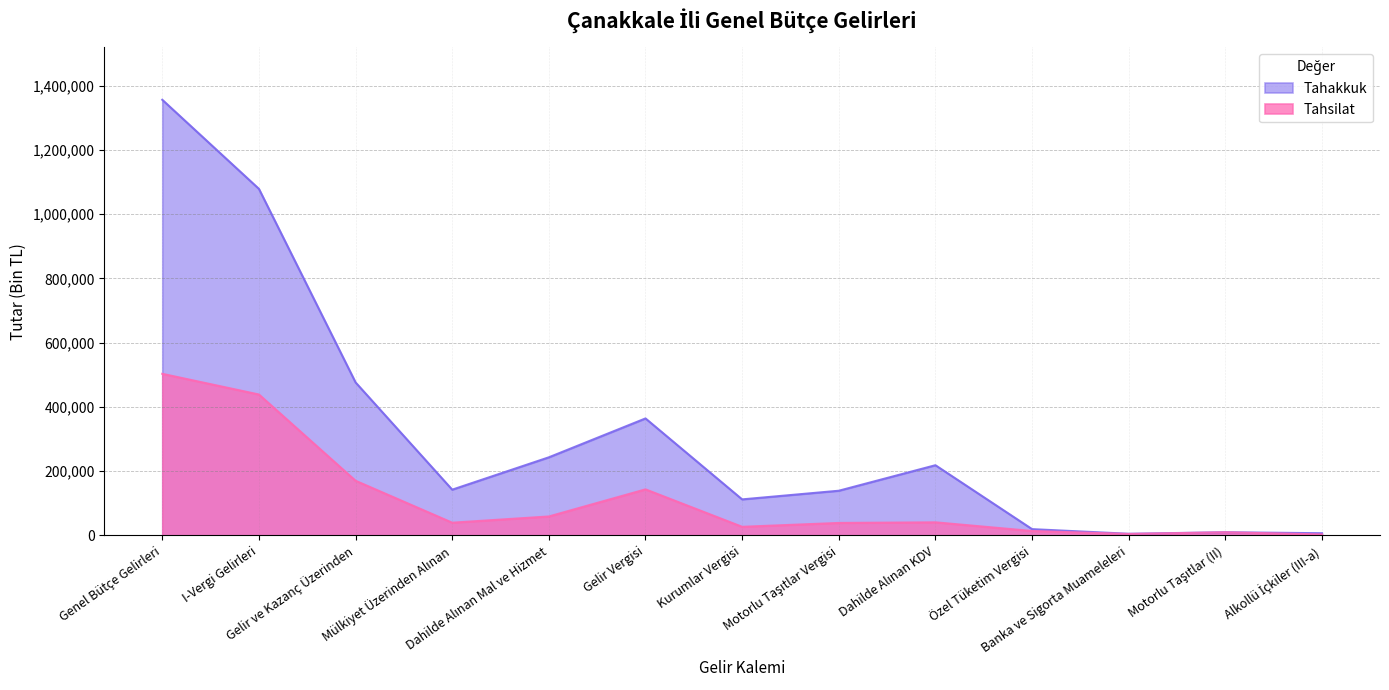

At which label is Tahsilat closest to 253019?

Gelir ve Kazanç Üzerinden